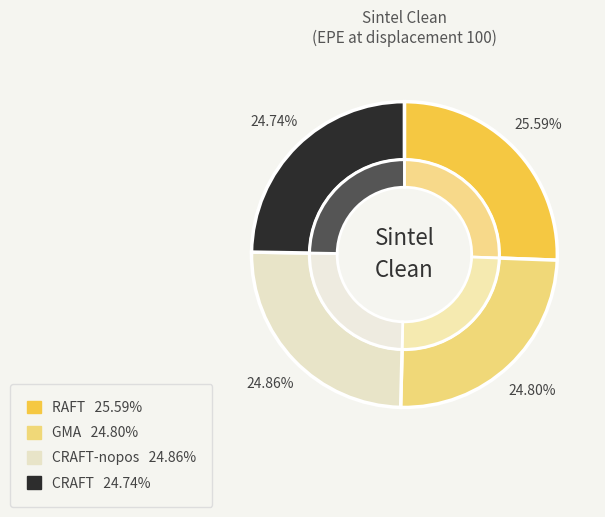

Which category has the smallest portion of the pie?

CRAFT